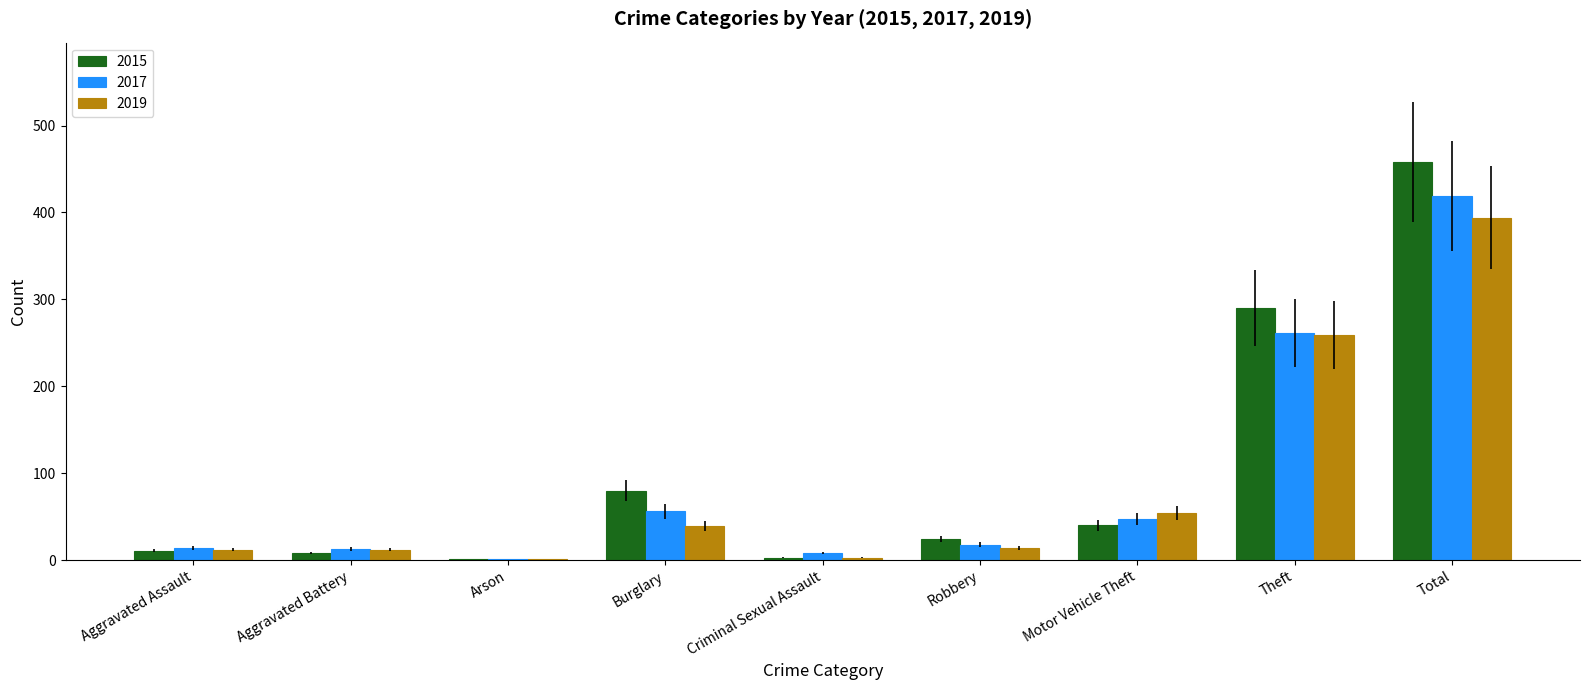

What is the sum of the 2019 values at Burglary and Robbery?

53